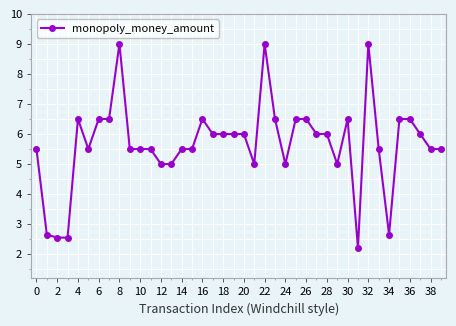

What is the difference between the second highest and minimum values?

6.8